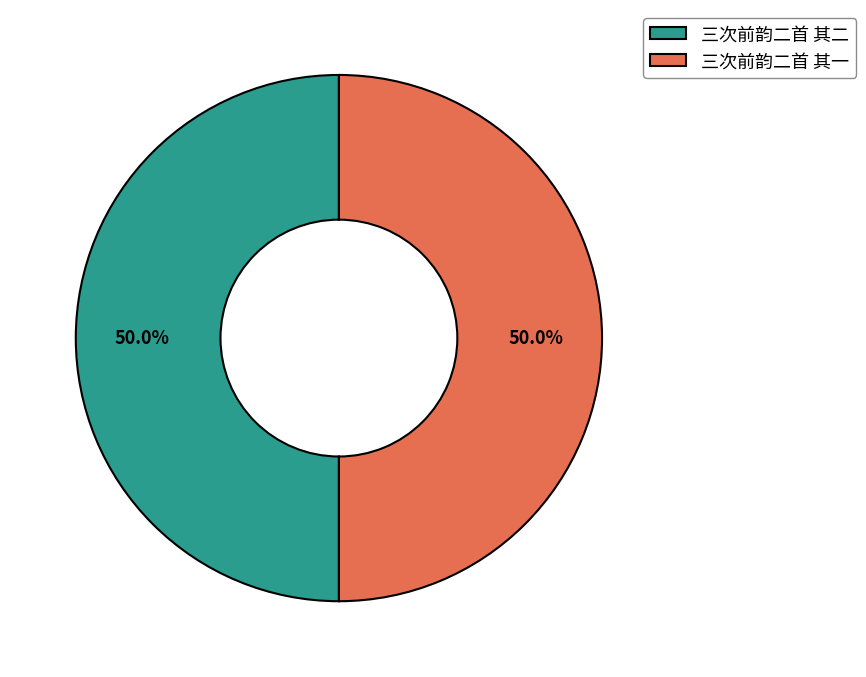

True or false: 三次前韵二首 其二 accounts for 50% of the total.

True